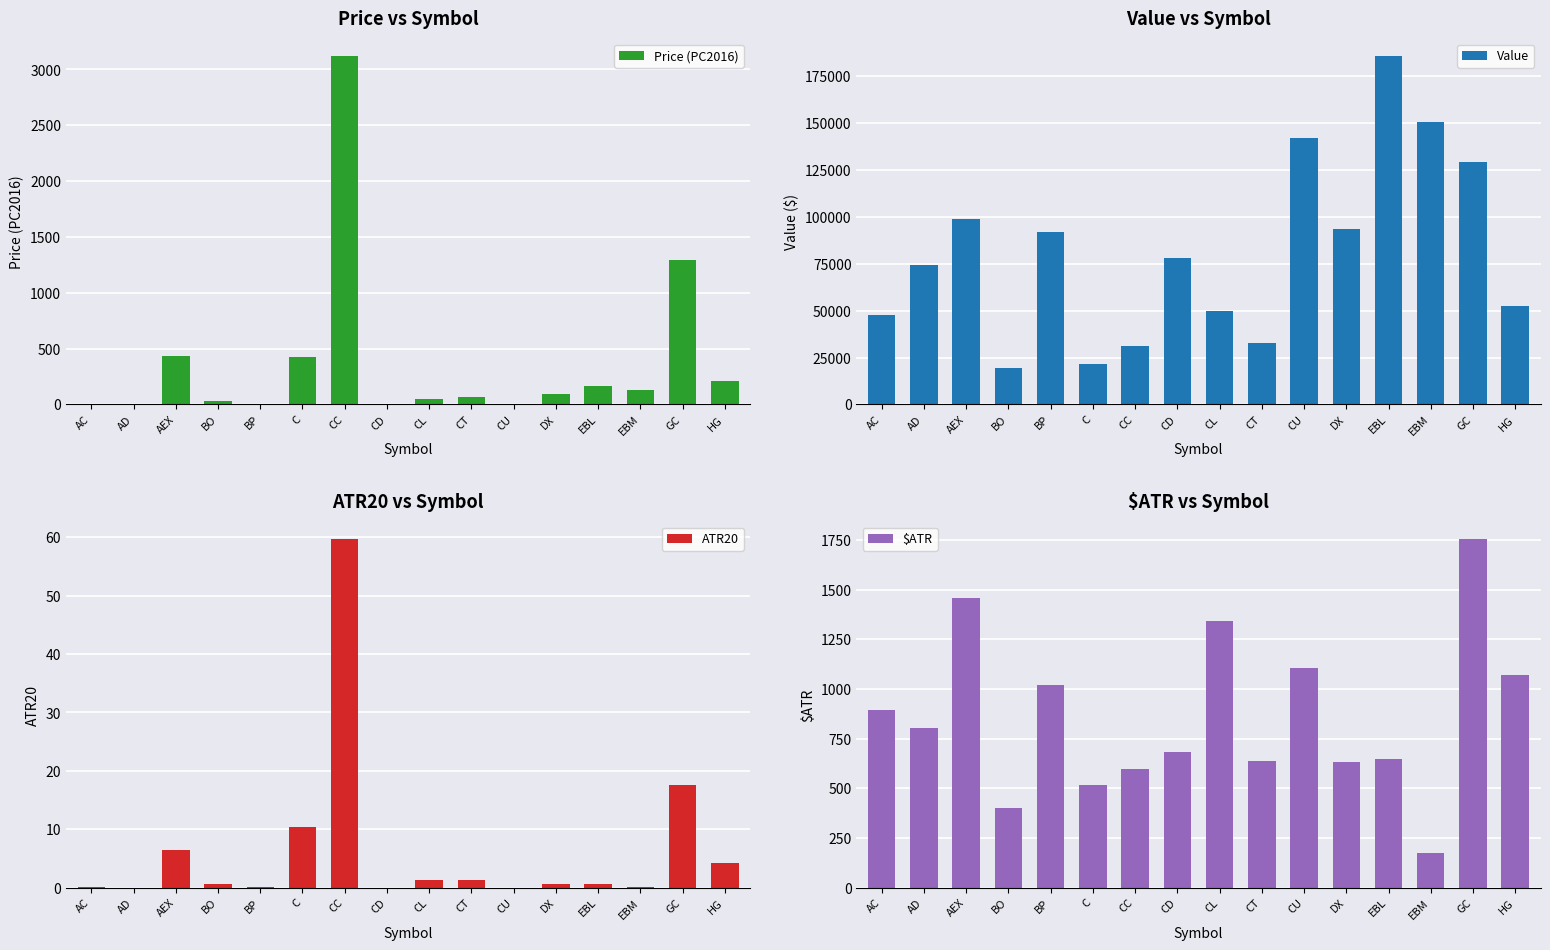

Which category has the highest value in the Price (PC2016) series?

CC